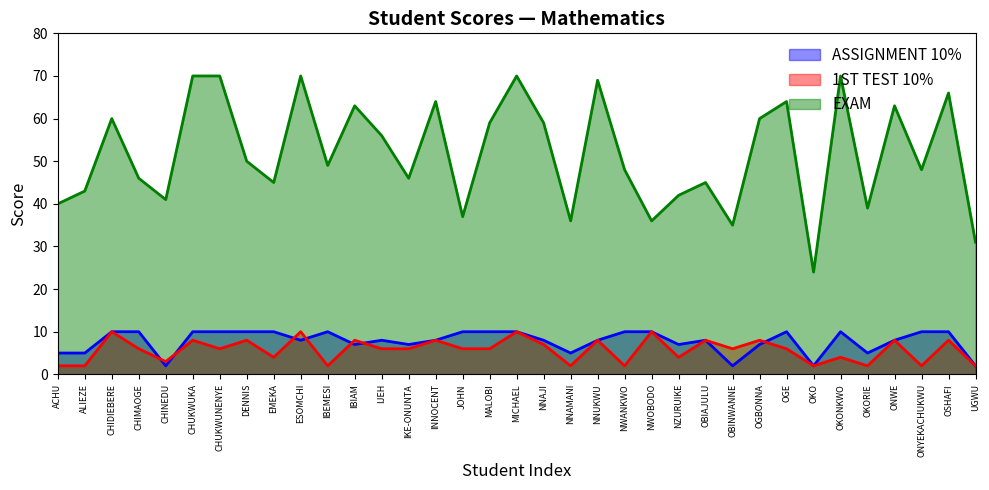

Reading left to right, list all the values displayed in this chart.

ASSIGNMENT 10%: ACHU=5	ALIEZE=5	CHIDIEBERE=10	CHIMAOGE=10	CHINEDU=2	CHUKWUKA=10	CHUKWUNENYE=10	DENNIS=10	EMEKA=10	ESOMCHI=8	IBEMESI=10	IBIAM=7	IJEH=8	IKE-ONUNTA=7	INNOCENT=8	JOHN=10	MALOBI=10	MICHAEL=10	NNAJI=8	NNAMANI=5	NNUKWU=8	NWANKWO=10	NWOBODO=10	NZURUIKE=7	OBIAJULU=8	OBINWANNE=2	OGBONNA=7	OGE=10	OKO=2	OKONKWO=10	OKORIE=5	ONWE=8	ONYEKACHUKWU=10	OSHAFI=10	UGWU=2
1ST TEST 10%: ACHU=2	ALIEZE=2	CHIDIEBERE=10	CHIMAOGE=6	CHINEDU=3	CHUKWUKA=8	CHUKWUNENYE=6	DENNIS=8	EMEKA=4	ESOMCHI=10	IBEMESI=2	IBIAM=8	IJEH=6	IKE-ONUNTA=6	INNOCENT=8	JOHN=6	MALOBI=6	MICHAEL=10	NNAJI=7	NNAMANI=2	NNUKWU=8	NWANKWO=2	NWOBODO=10	NZURUIKE=4	OBIAJULU=8	OBINWANNE=6	OGBONNA=8	OGE=6	OKO=2	OKONKWO=4	OKORIE=2	ONWE=8	ONYEKACHUKWU=2	OSHAFI=8	UGWU=2
EXAM: ACHU=40	ALIEZE=43	CHIDIEBERE=60	CHIMAOGE=46	CHINEDU=41	CHUKWUKA=70	CHUKWUNENYE=70	DENNIS=50	EMEKA=45	ESOMCHI=70	IBEMESI=49	IBIAM=63	IJEH=56	IKE-ONUNTA=46	INNOCENT=64	JOHN=37	MALOBI=59	MICHAEL=70	NNAJI=59	NNAMANI=36	NNUKWU=69	NWANKWO=48	NWOBODO=36	NZURUIKE=42	OBIAJULU=45	OBINWANNE=35	OGBONNA=60	OGE=64	OKO=24	OKONKWO=70	OKORIE=39	ONWE=63	ONYEKACHUKWU=48	OSHAFI=66	UGWU=31